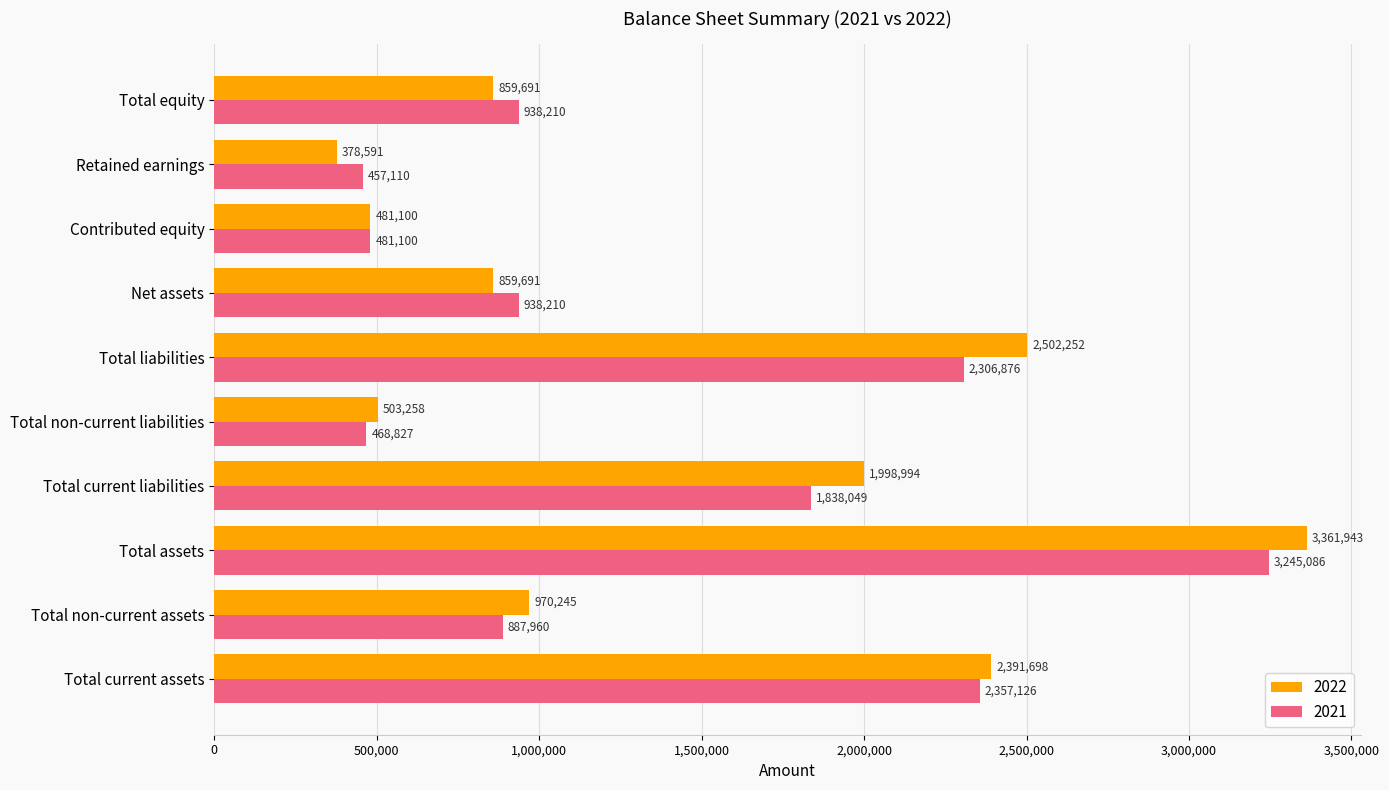

The 2022 series shows 334770 at Total equity. True or false?

False